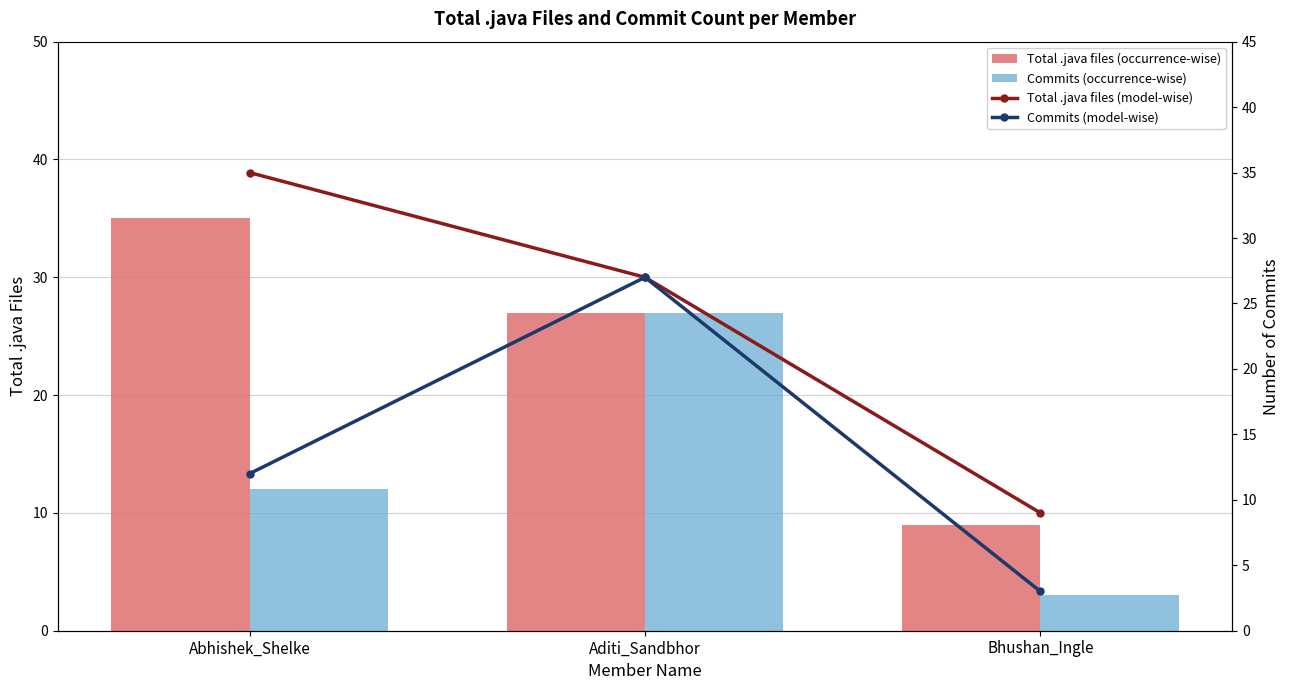

What is the label of the 1st bar from the right?

Bhushan_Ingle